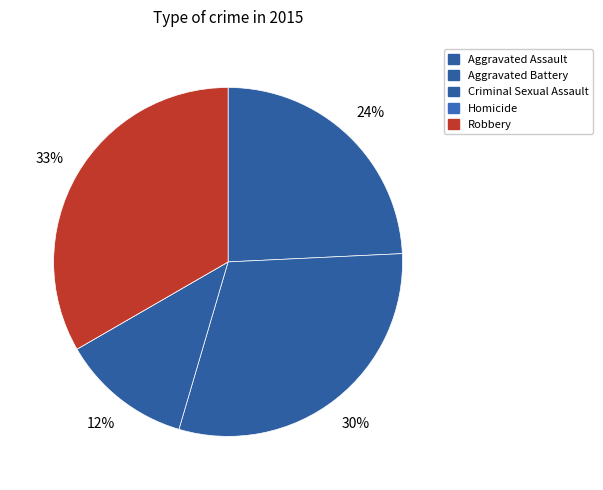

Is it true that Aggravated Assault is 16% of the pie?

False